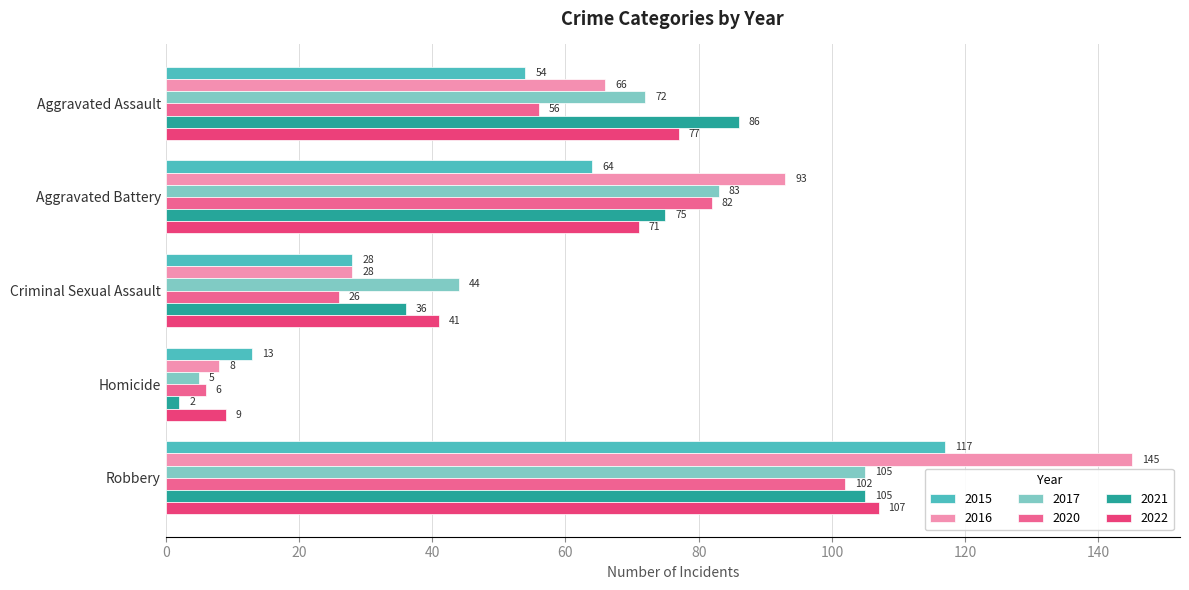

What is the greatest value displayed?

145